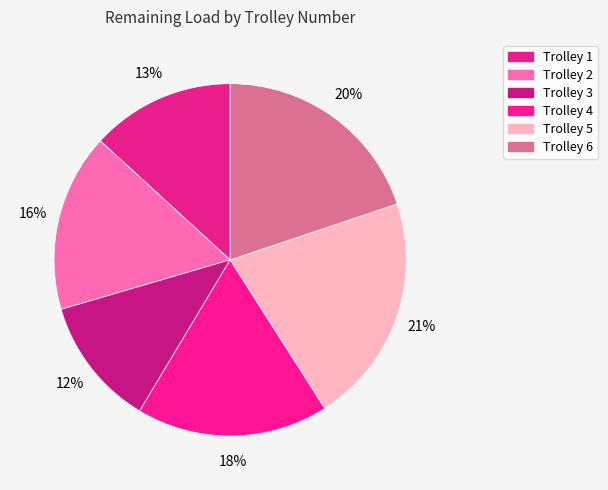

Count the number of slices in the pie.

6